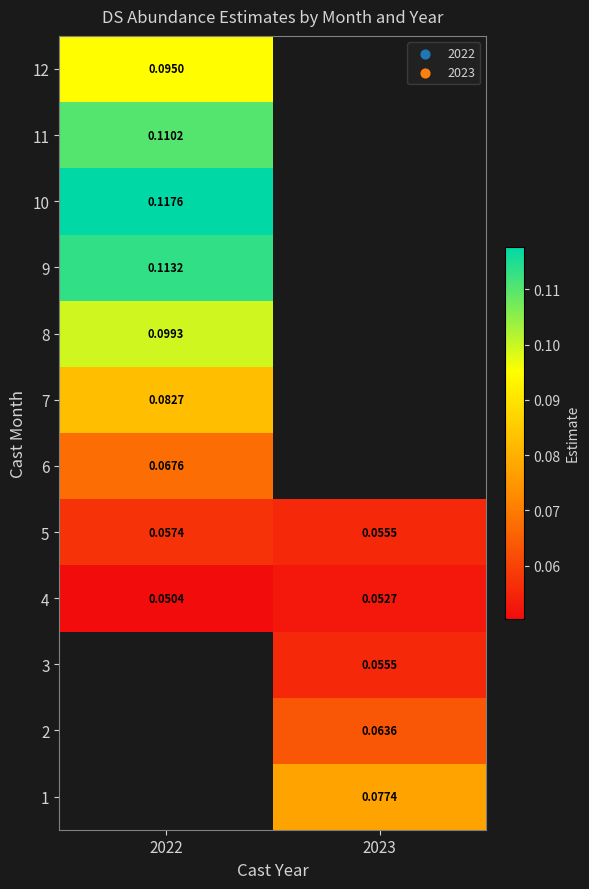

Is the value of 2 at 2023 greater than the value of 7 at 2022?

No